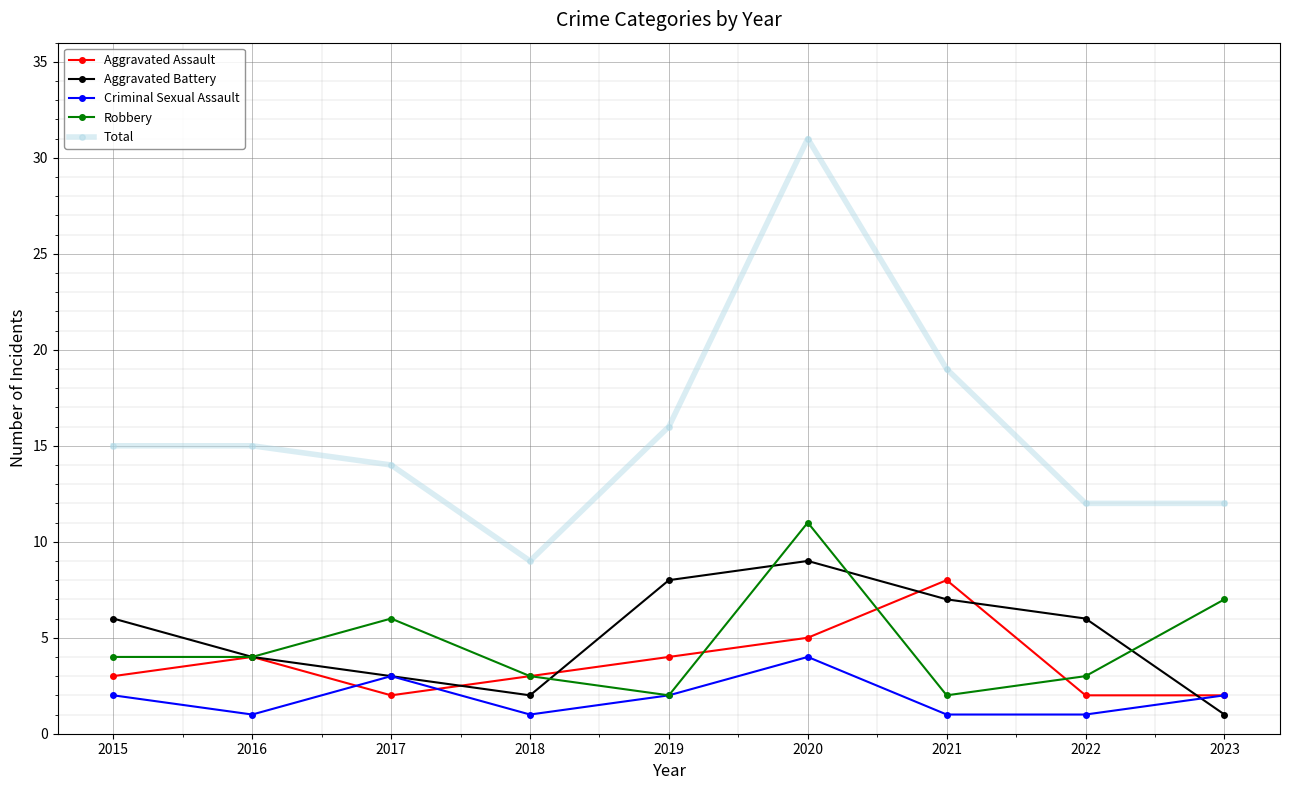

What is the difference between the highest and lowest values at 2017?

12